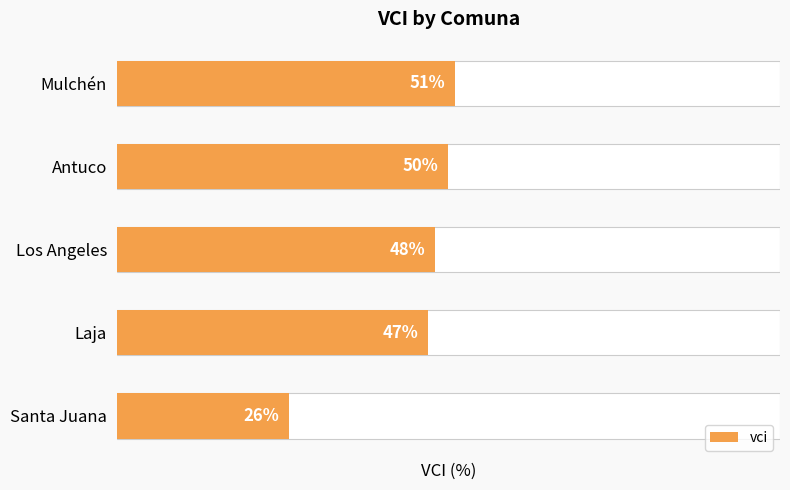

What is the smallest value displayed?

26